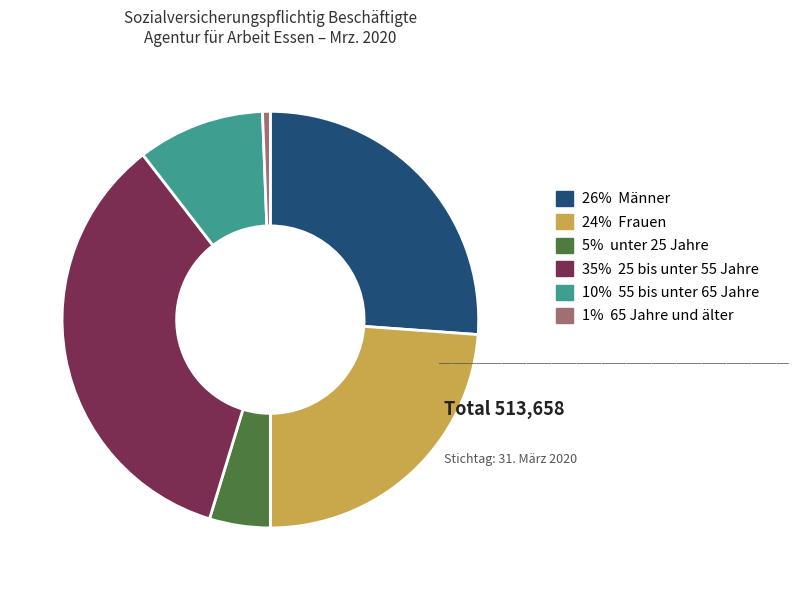

What is the largest slice in the pie chart?

35% 25 bis unter 55 Jahre